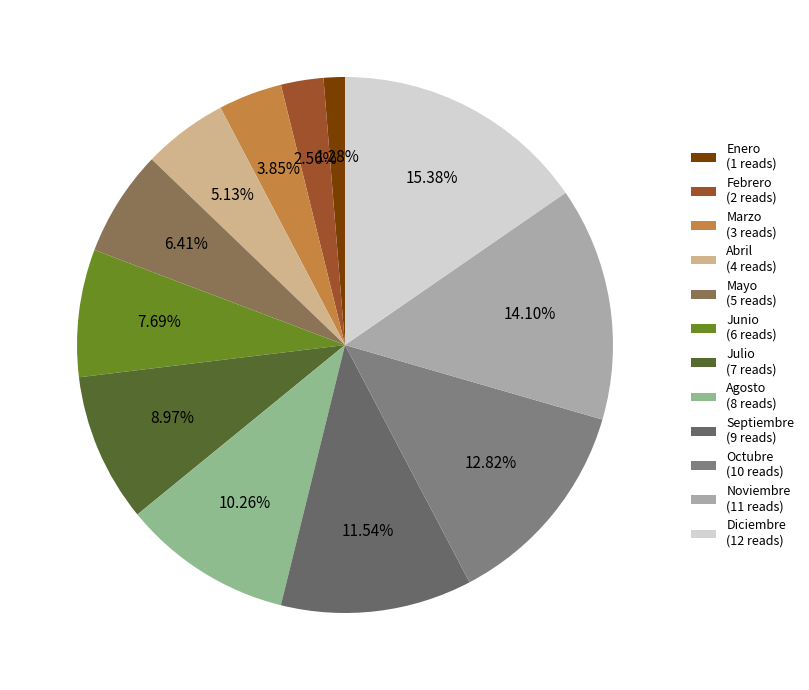

Rank the categories by value from highest to lowest.

Diciembre, Noviembre, Octubre, Septiembre, Agosto, Julio, Junio, Mayo, Abril, Marzo, Febrero, Enero